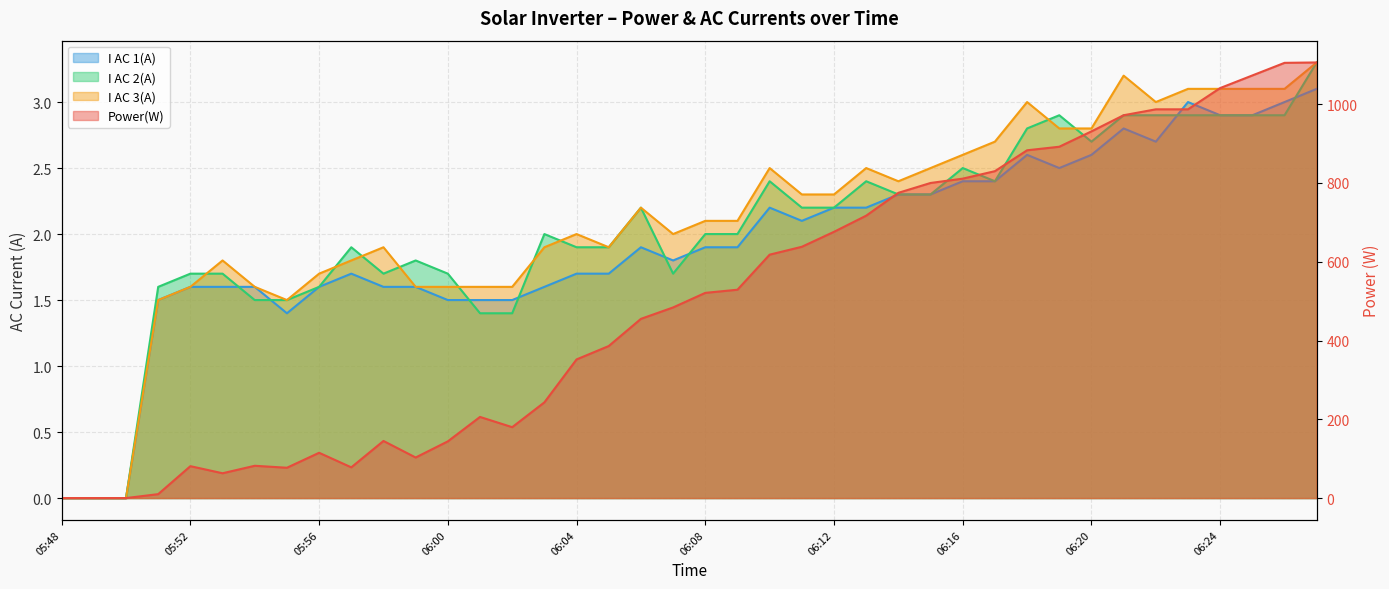

The value of I AC 3(A) at 06:03 is 1.9. True or false?

True